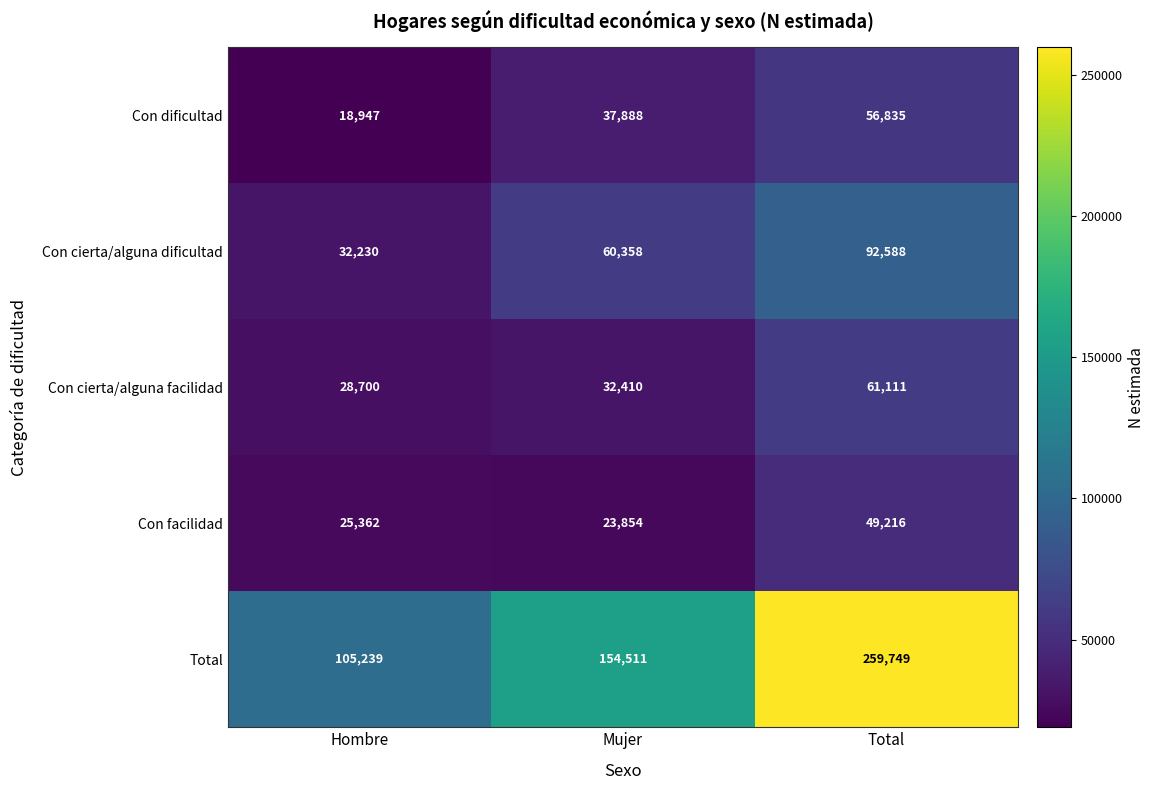

Between Hombre and Total, which series saw the biggest shift?

Total